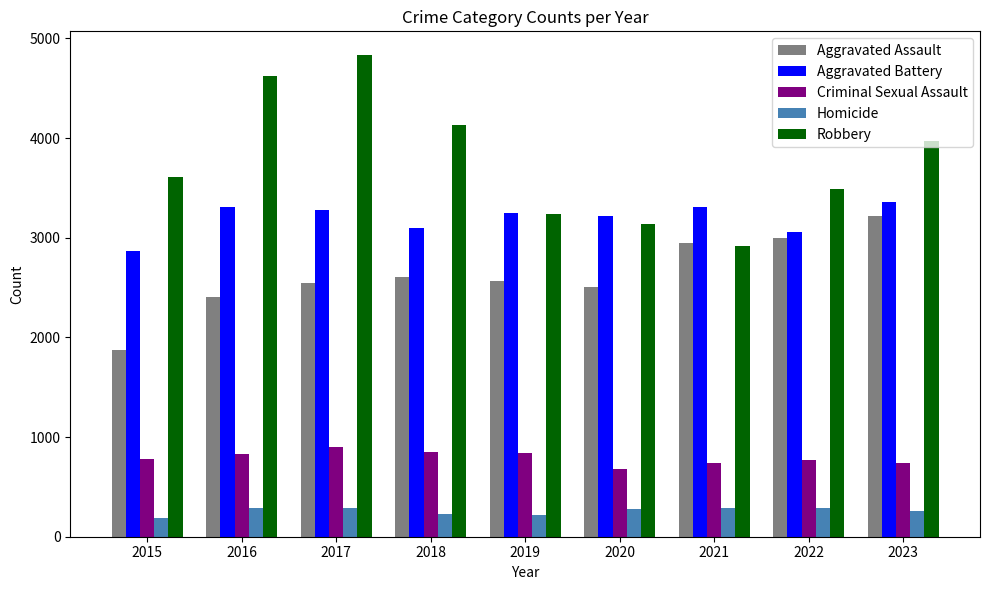

What is the total value across all series at 2023?

11545